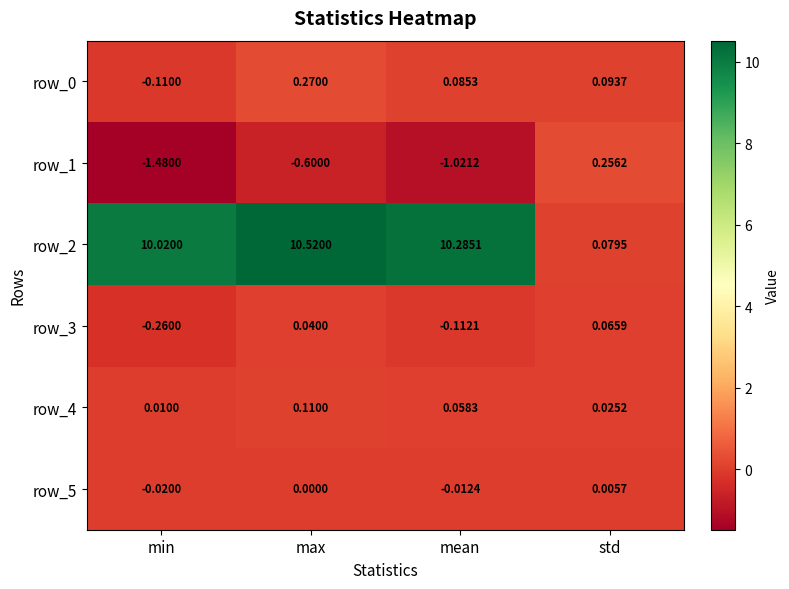

Which series has the widest spread of values?

row_2